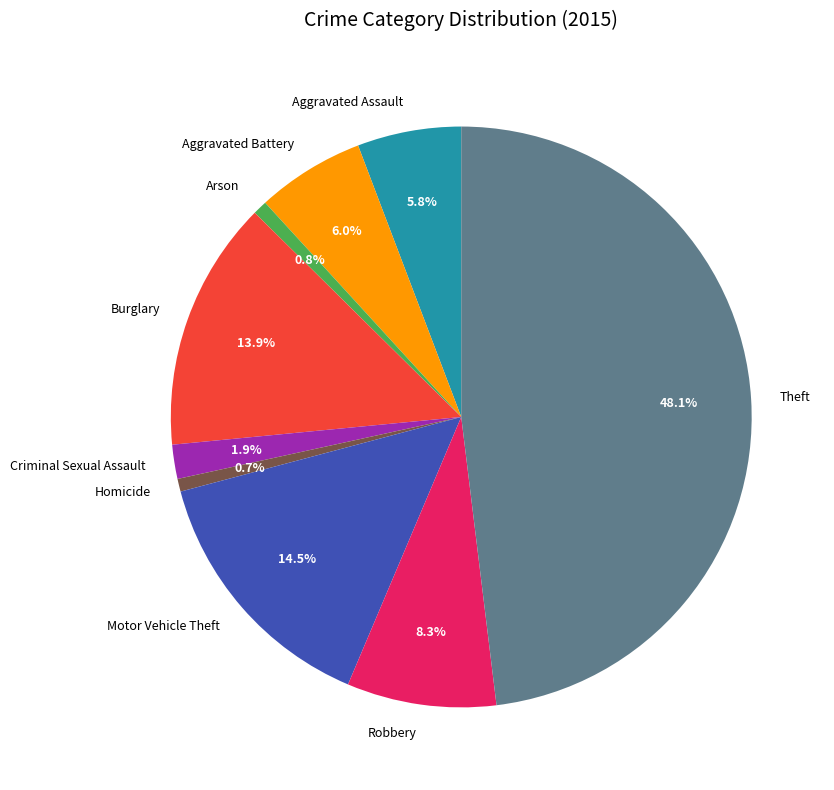

What percentage is the Criminal Sexual Assault slice, to the nearest percent?

2%